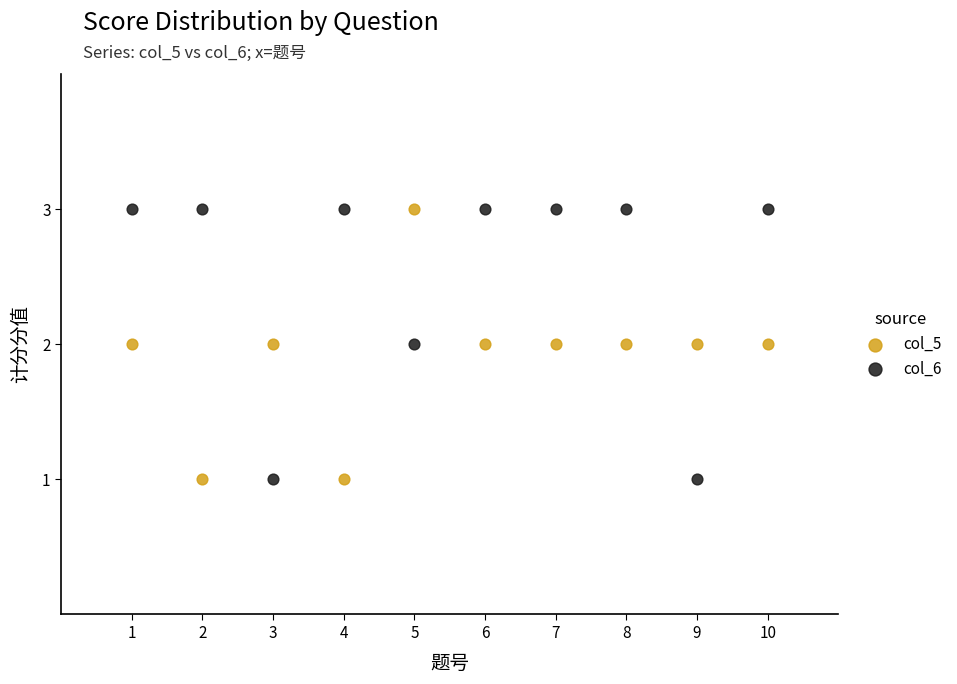

Across all data points, what is the range of X values (max minus min)?

9